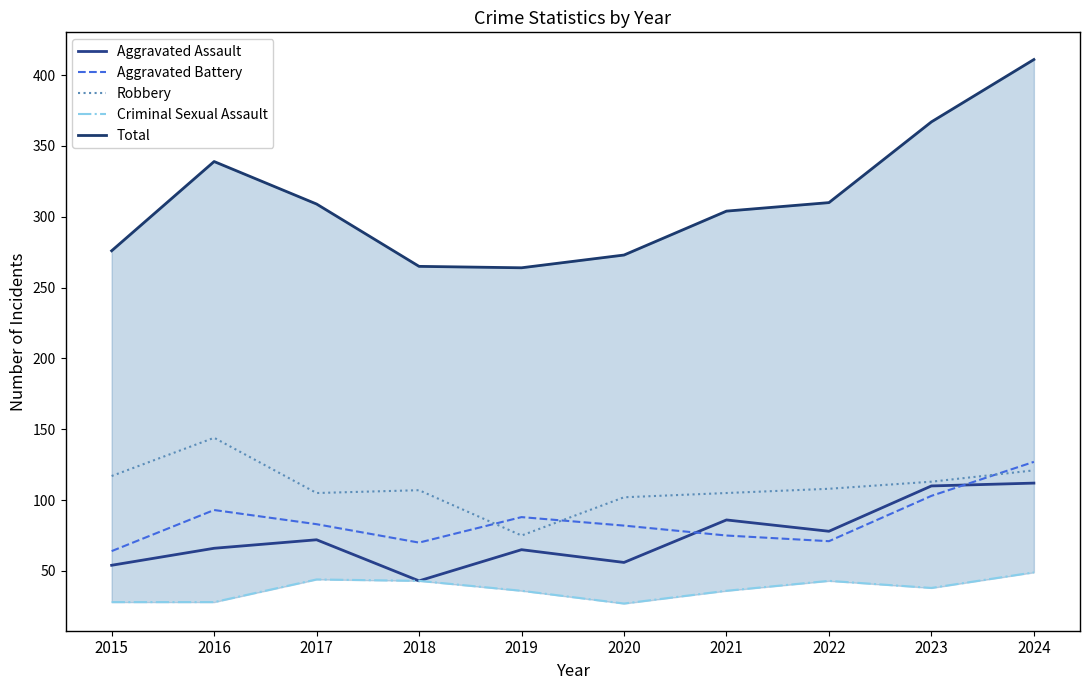

Where does the Aggravated Battery series first go above 83?

2016